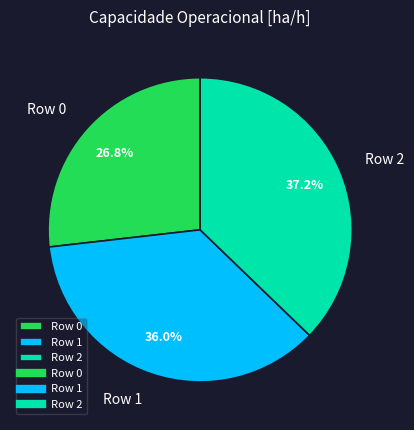

To the nearest percent, what portion does Row 1 represent?

36%